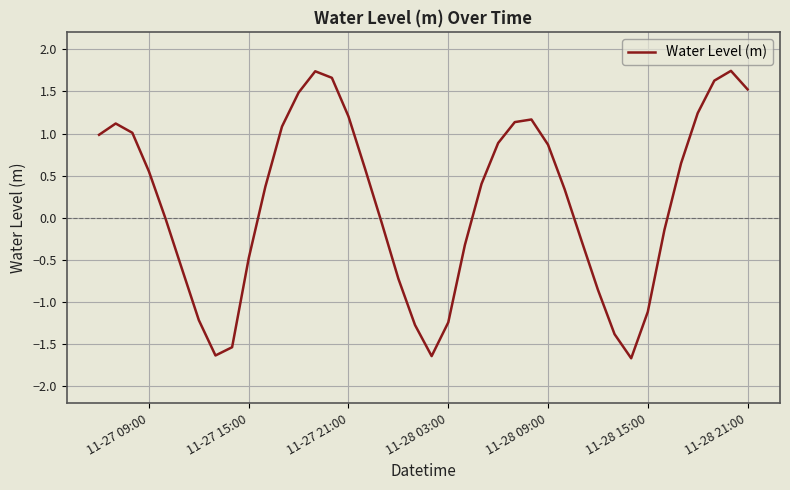

What is the difference between the maximum and minimum values?

3.4